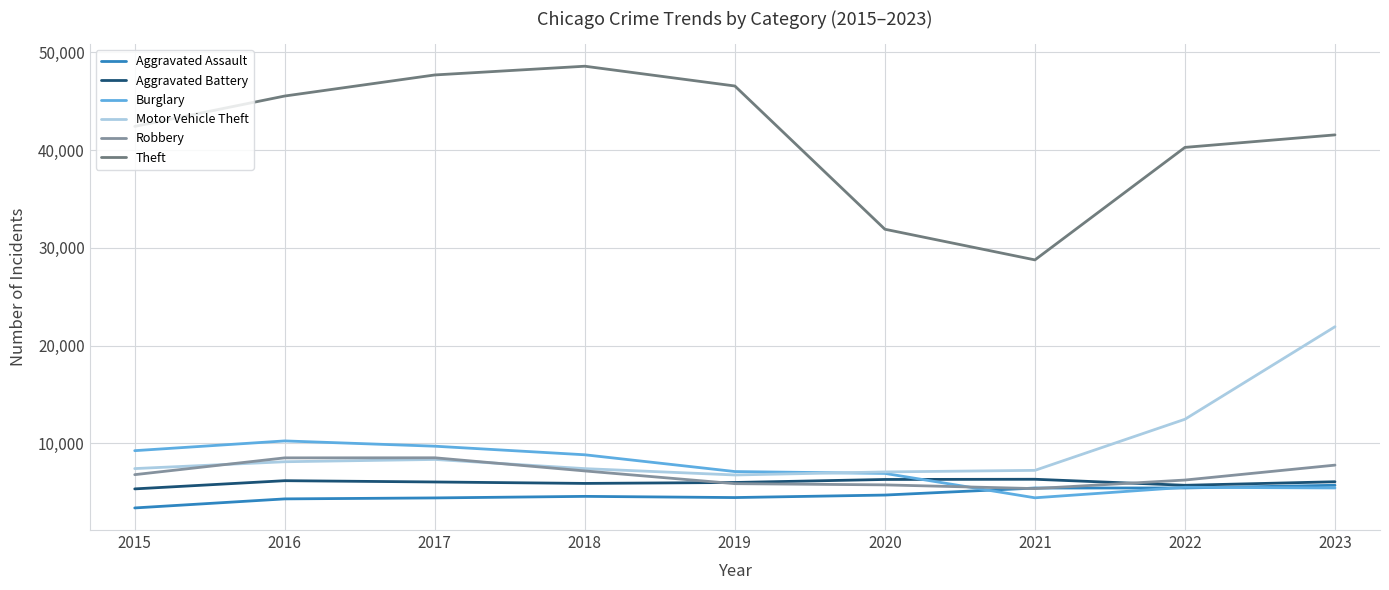

Is it true that Theft equals 46559 at 2019?

True